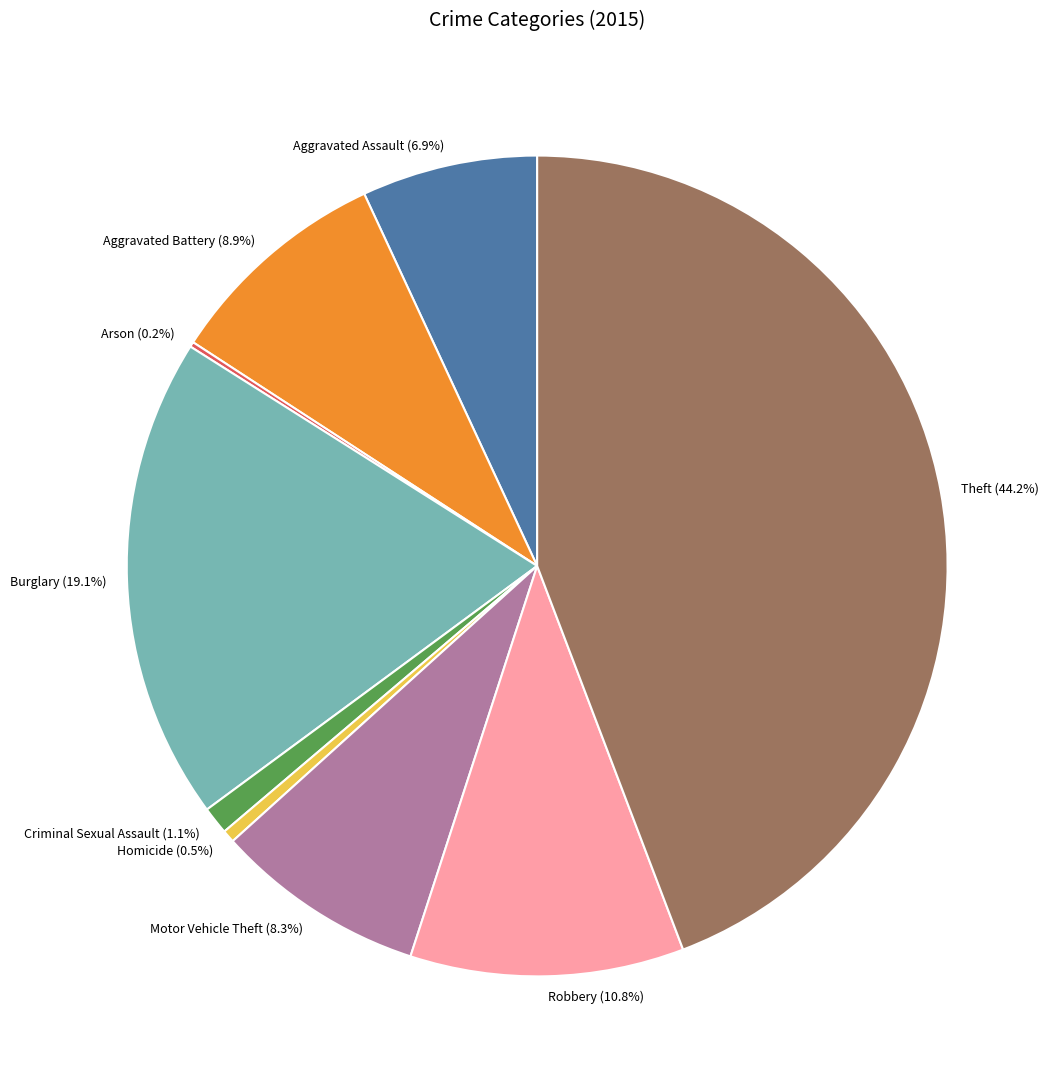

Which has a higher value, Robbery or Criminal Sexual Assault?

Robbery